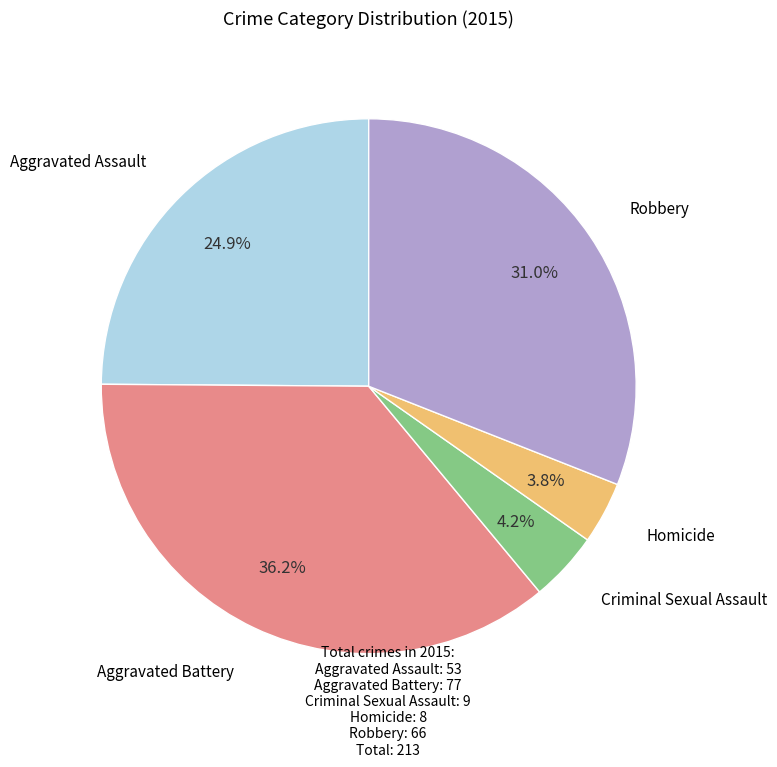

To the nearest percent, what portion does Criminal Sexual Assault represent?

4%